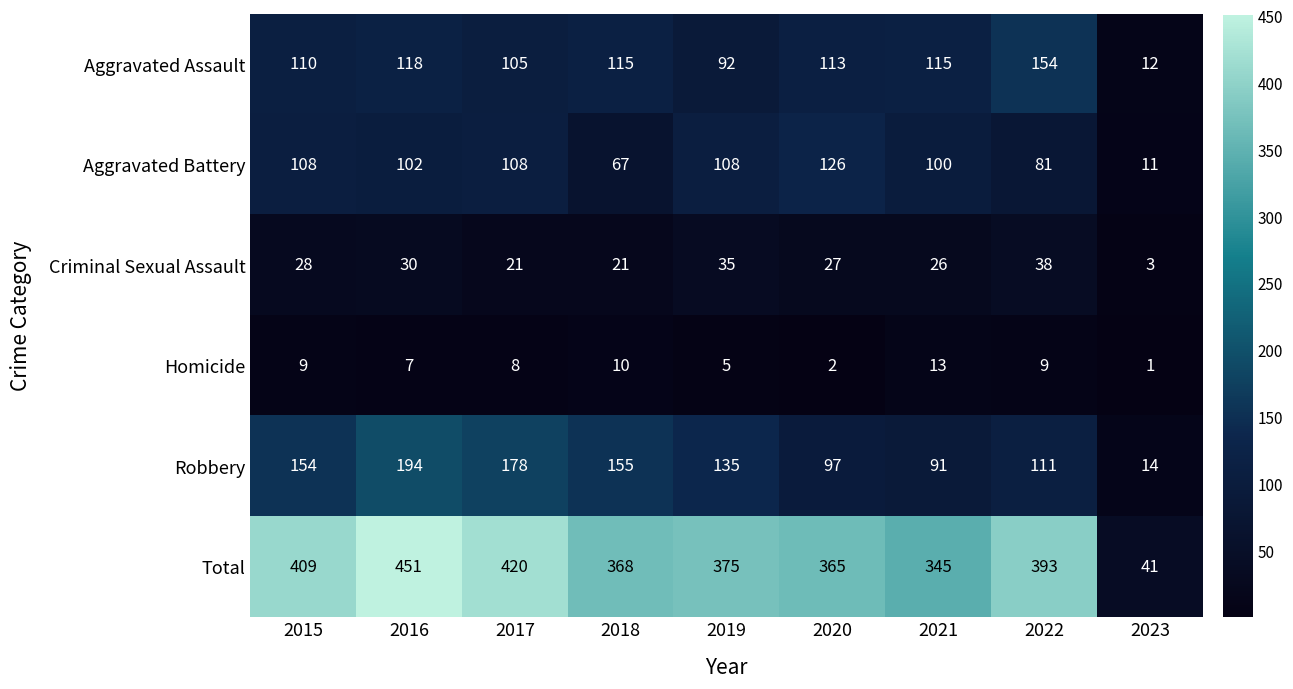

What is the minimum value for Robbery?

14